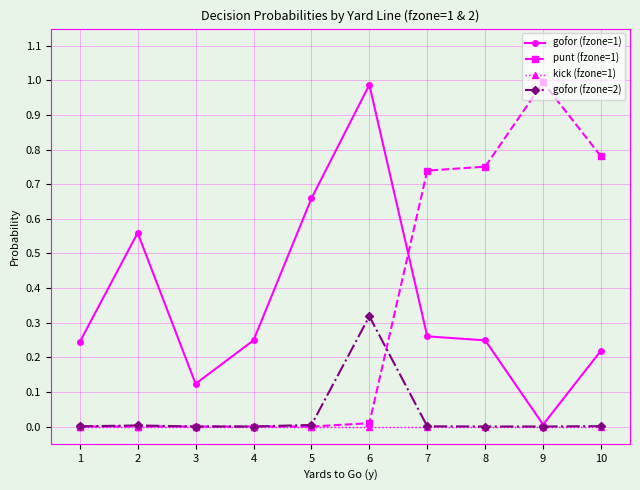

Where is the first local minimum for gofor (fzone=1)?

3